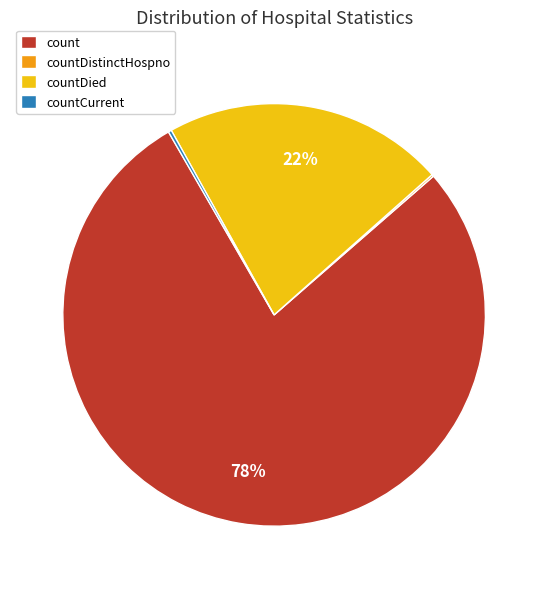

True or false: count accounts for 78% of the total.

True